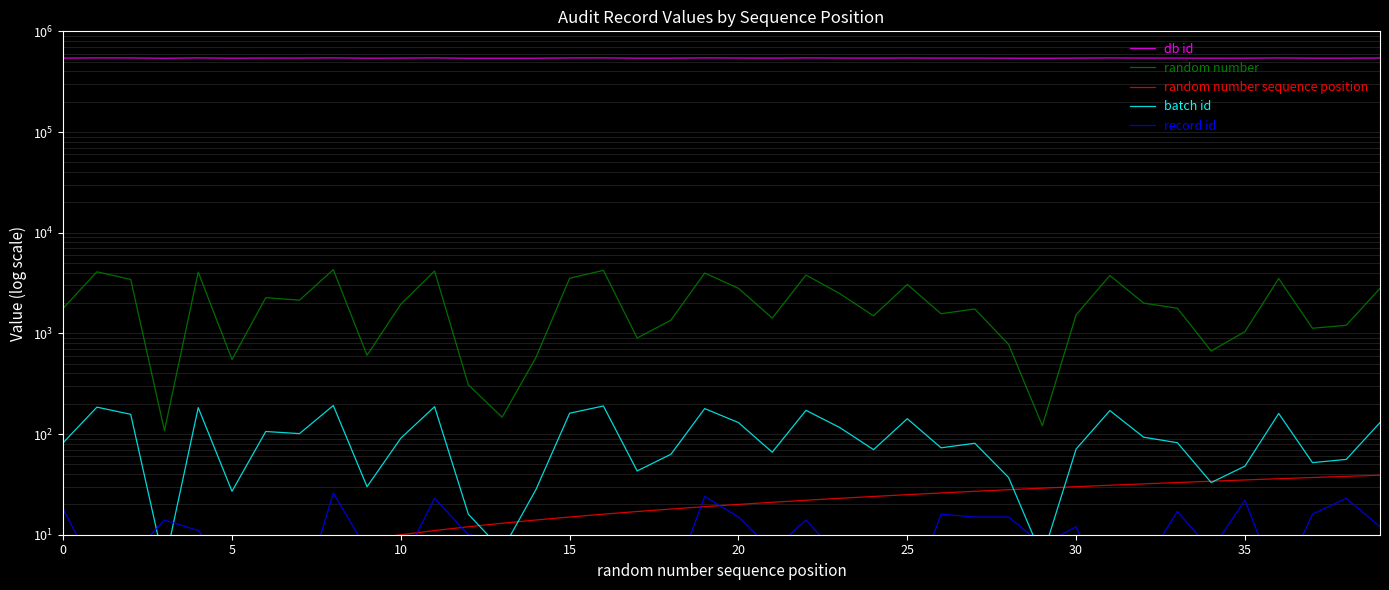

Which series has the largest total across all categories?

db id